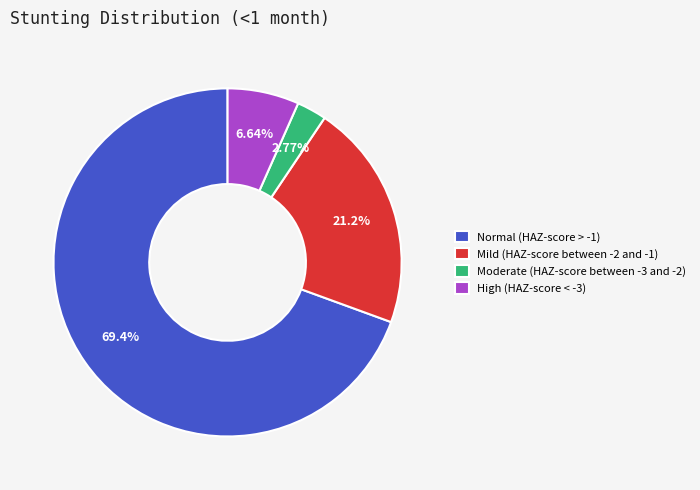

To the nearest percent, what is the difference between the largest and smallest slice percentages?

67%